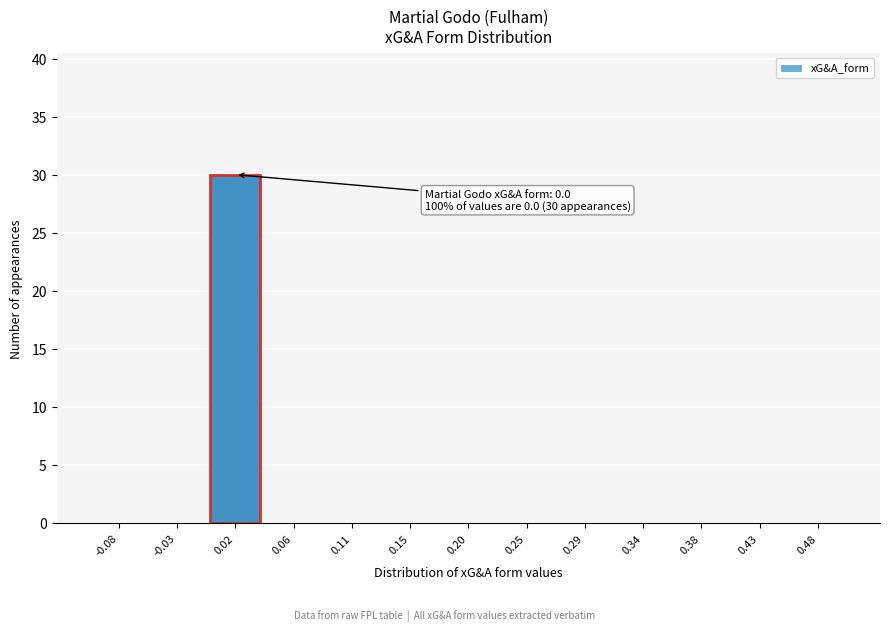

Which range on the x-axis has the tallest bar?

-0.010 to 0.040